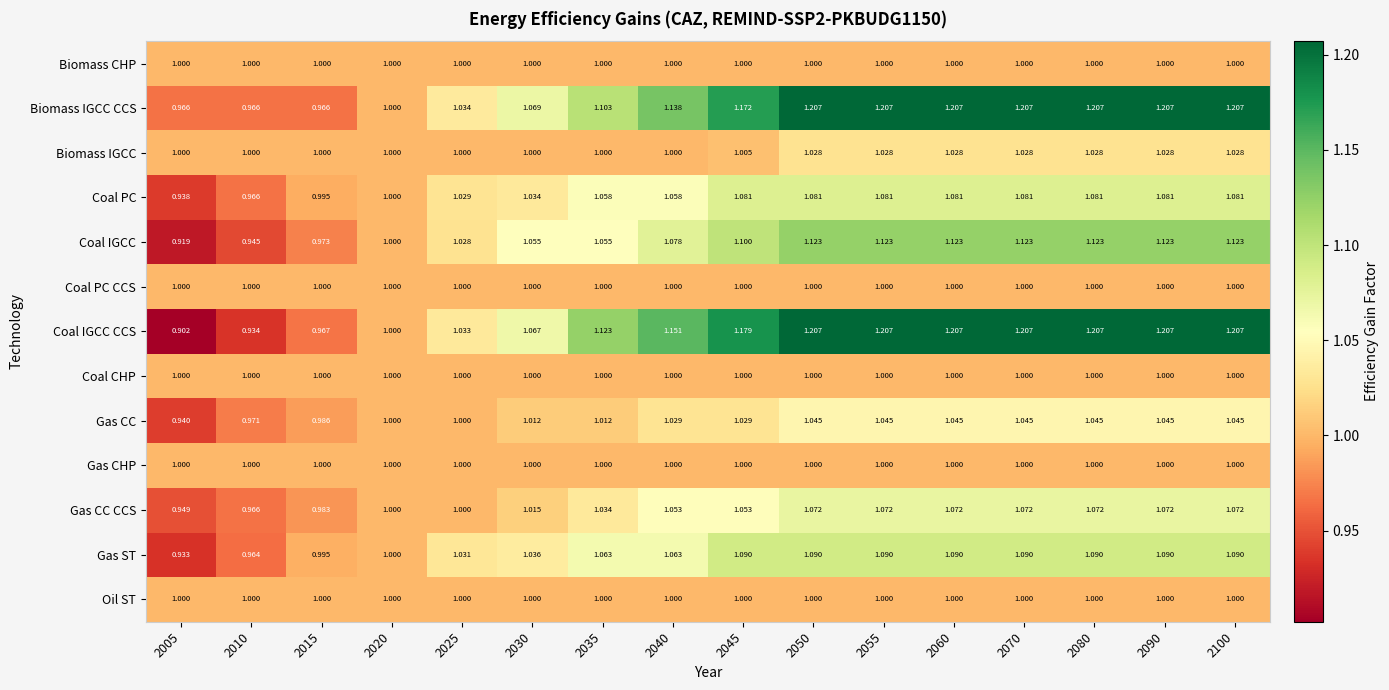

Which series has the largest range (max minus min)?

Coal IGCC CCS